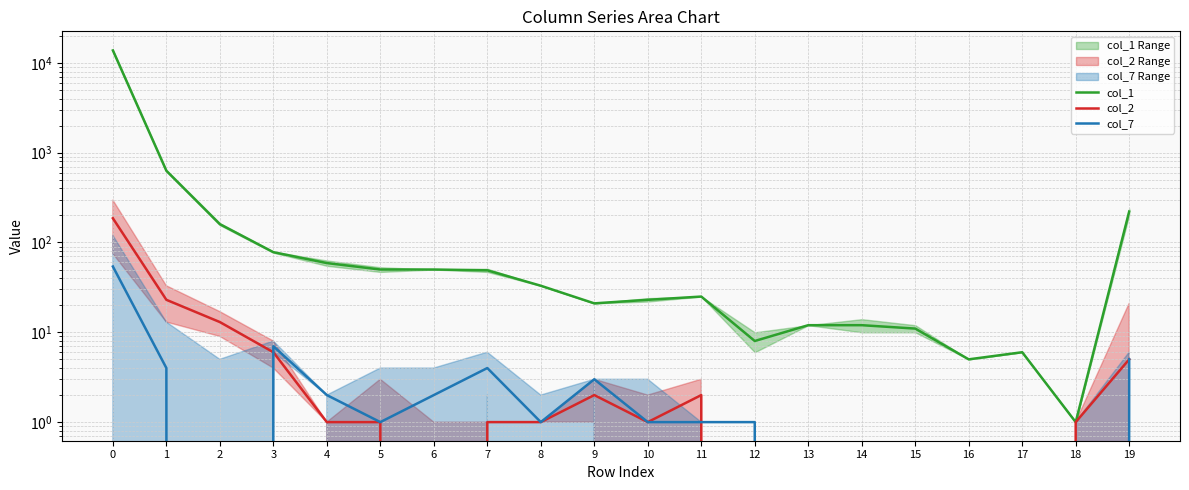

Which series changed the most between 2 and 19?

col_1